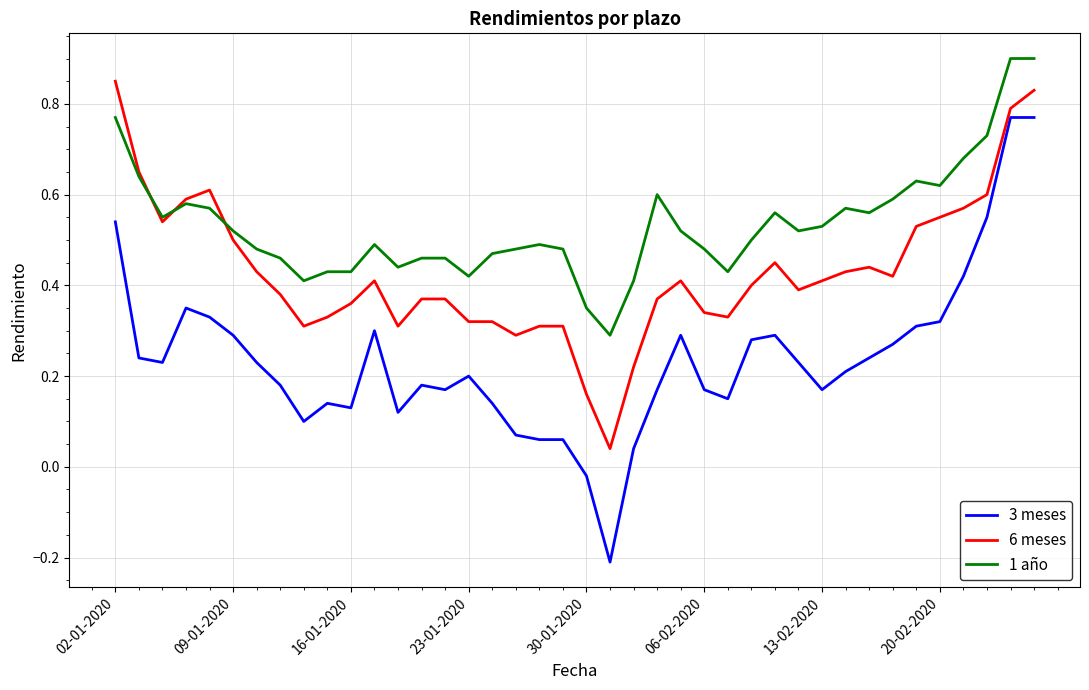

What is the greatest value displayed?

0.9